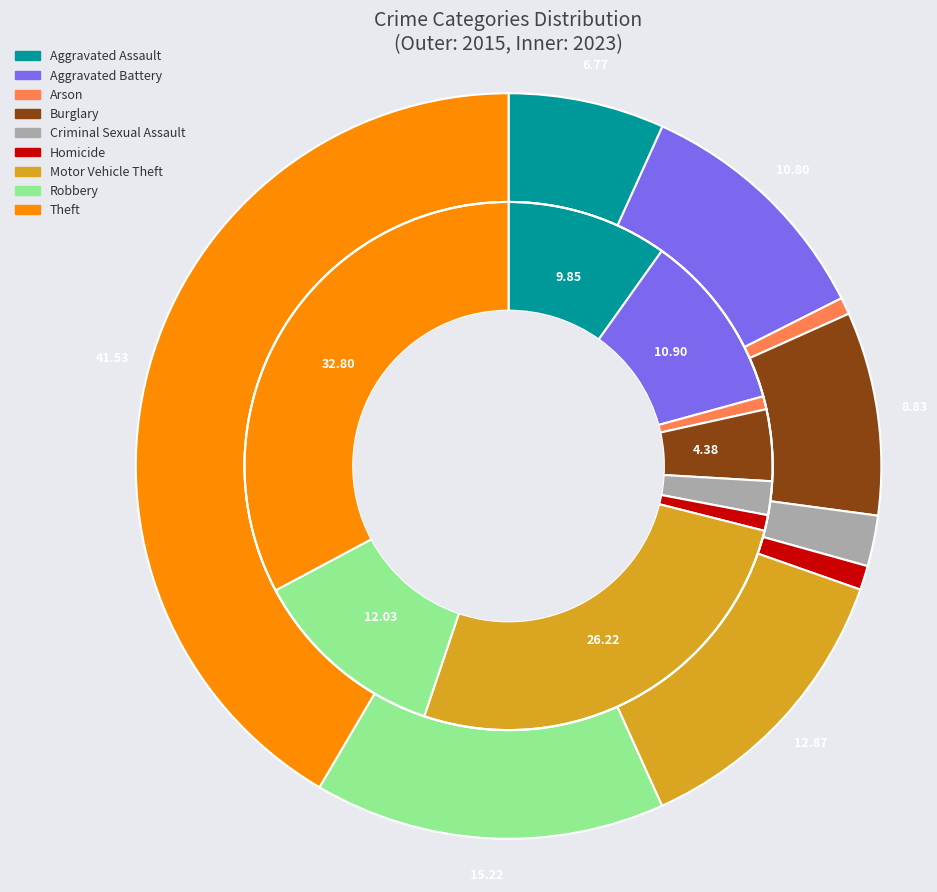

True or false: 4 accounts for 17% of the total.

False